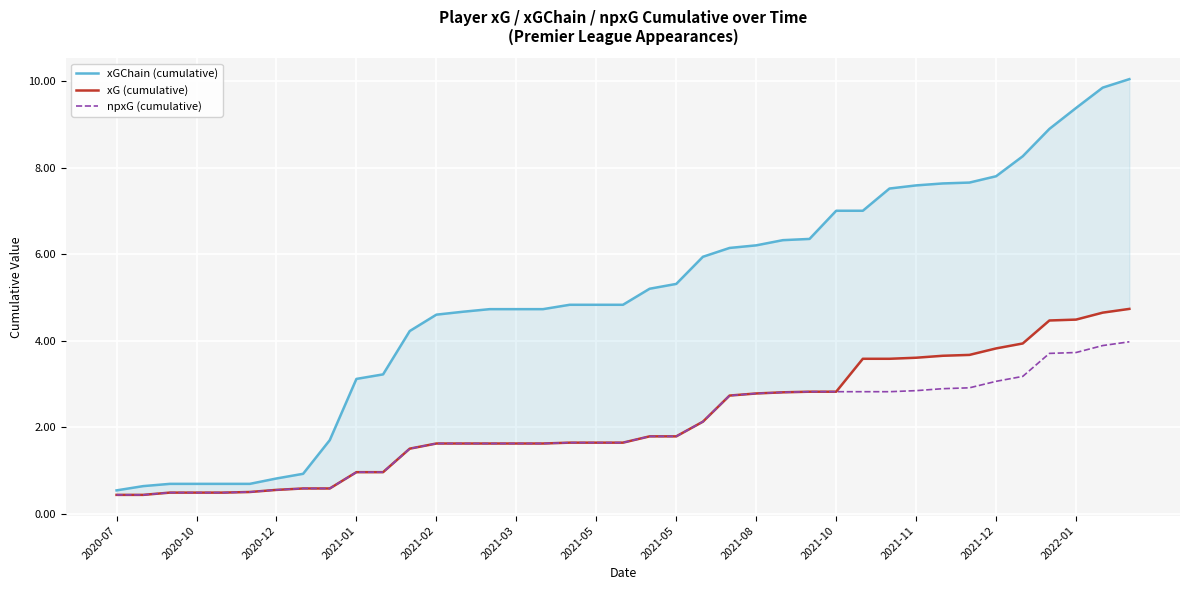

What are all the series names shown in the legend?

xGChain (cumulative), xG (cumulative), npxG (cumulative)